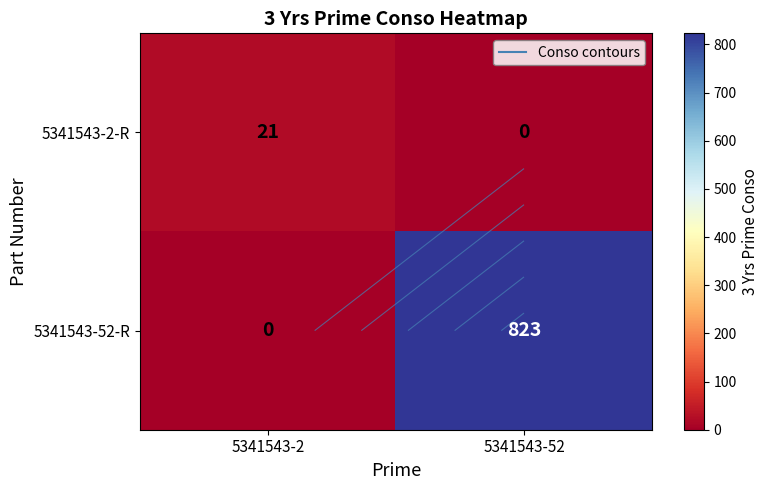

Is it true that 5341543-2-R equals 7 at 5341543-52?

False